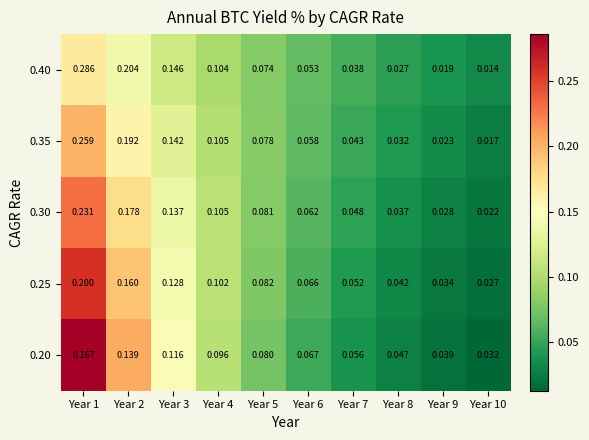

Is the value of 0.20 at Year 7 greater than the value of 0.35 at Year 9?

Yes